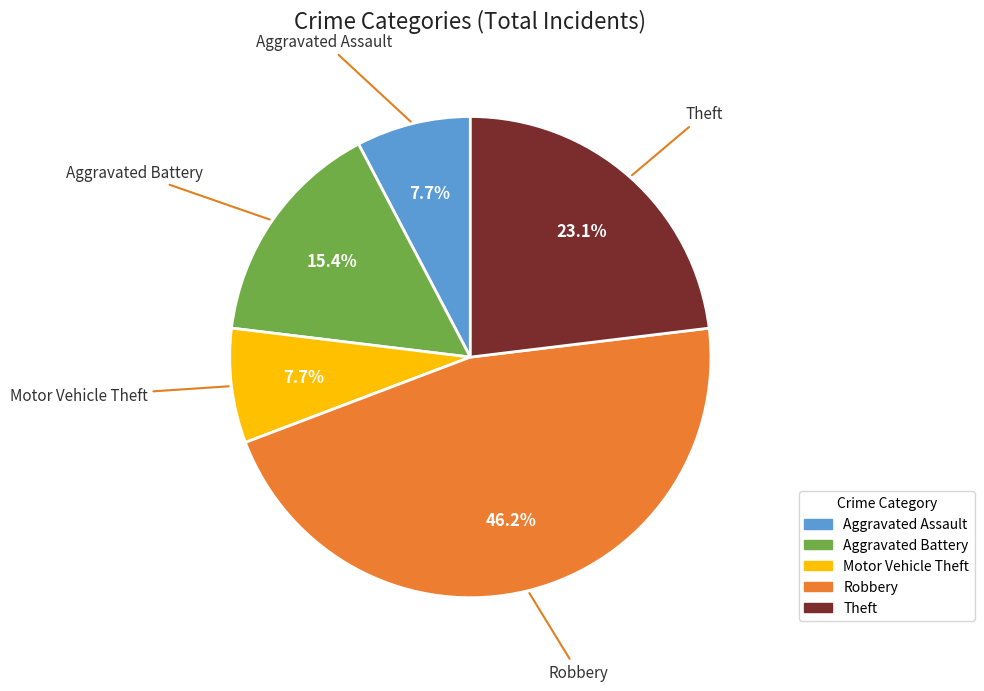

To the nearest percent, what portion does Robbery represent?

46%